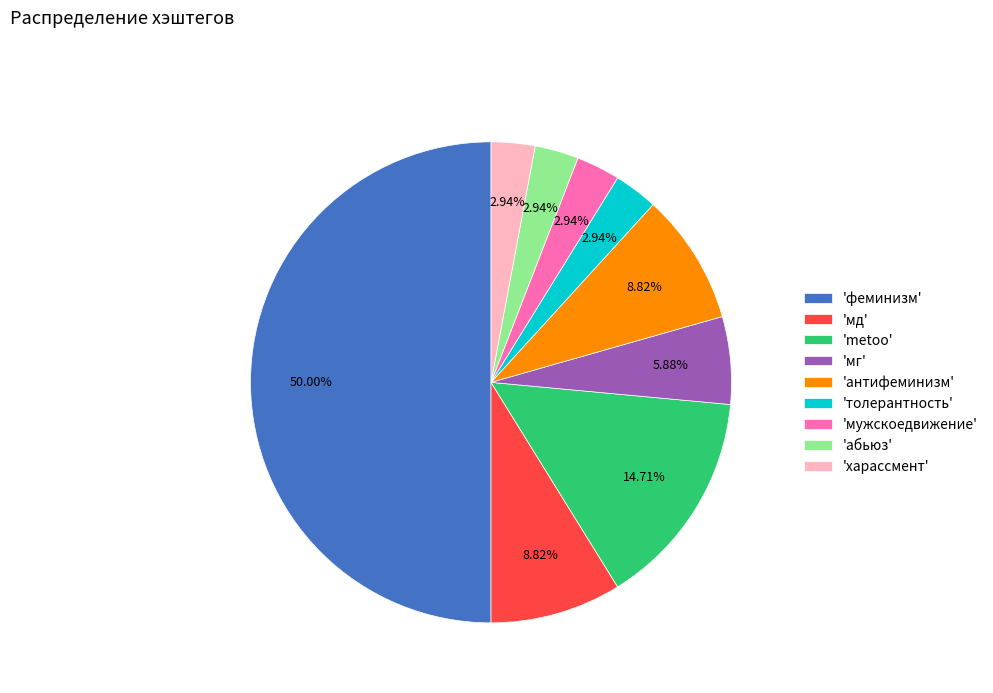

Does 'мужскоедвижение' represent more than half of the total?

No